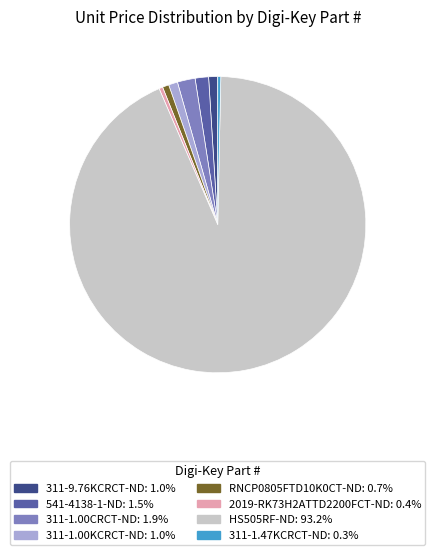

What is the largest slice in the pie chart?

HS505RF-ND